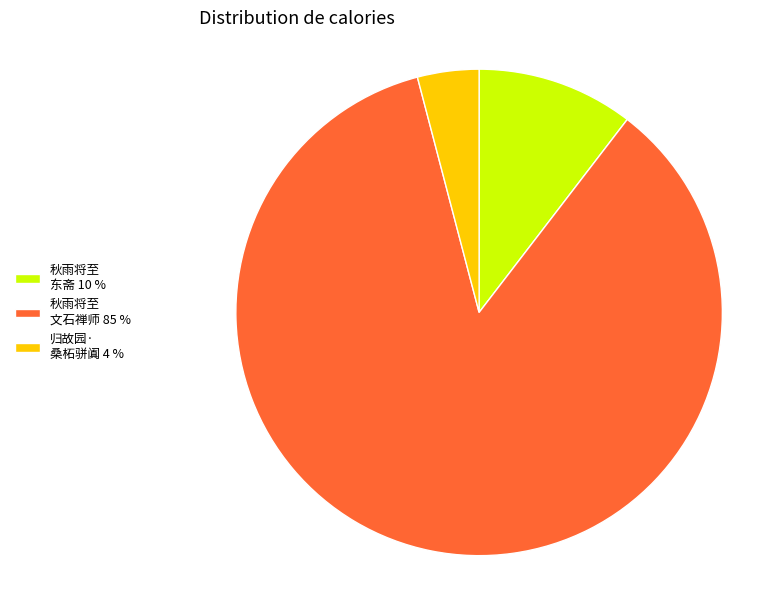

True or false: 秋雨将至 文石禅师 85 % accounts for 73% of the total.

False